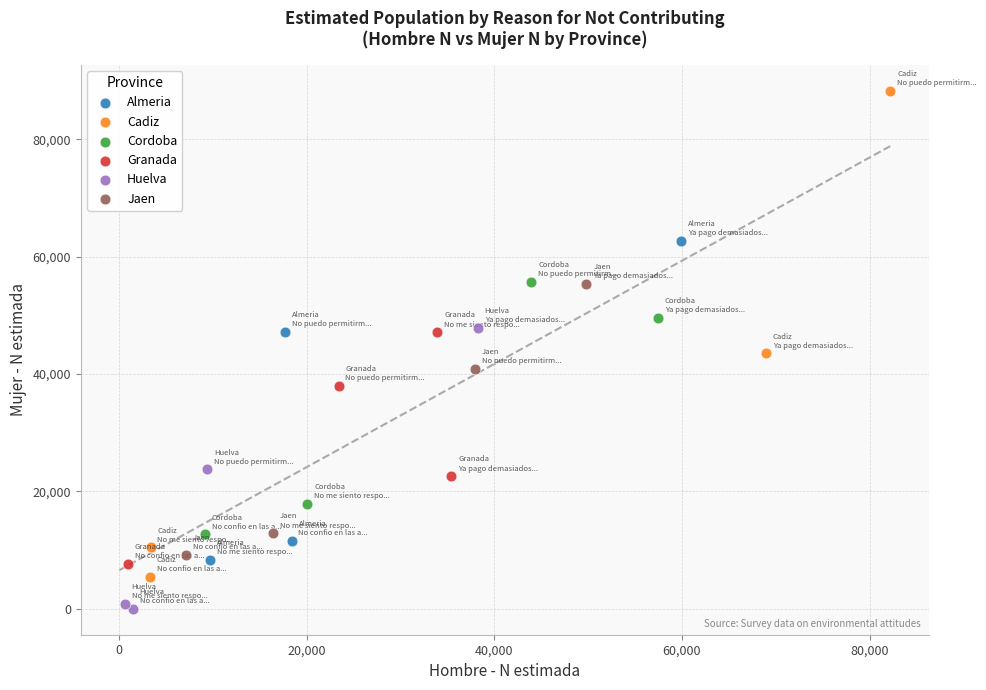

Which series contains the lowest Y value?

Huelva